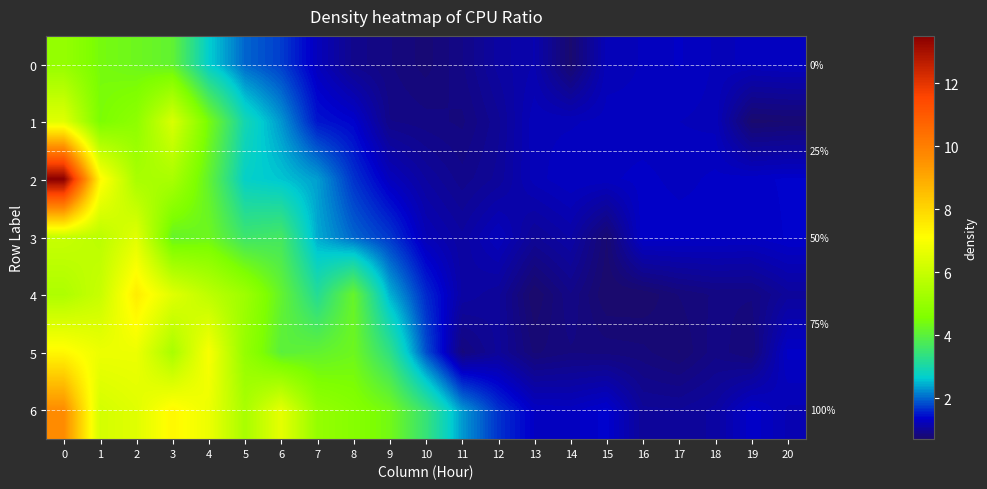

At how many categories does at least one series exceed 10?

1